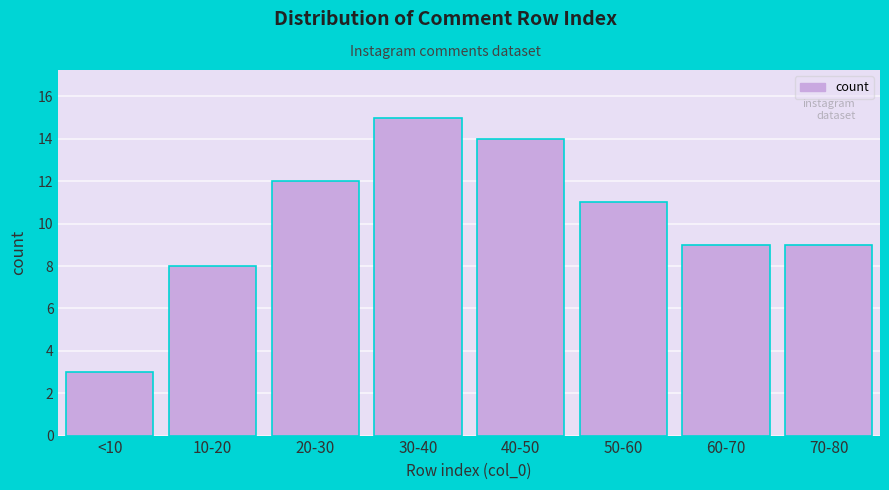

Reading left to right, transcribe all the data shown in this chart.

<10=3	10-20=8	20-30=12	30-40=15	40-50=14	50-60=11	60-70=9	70-80=9